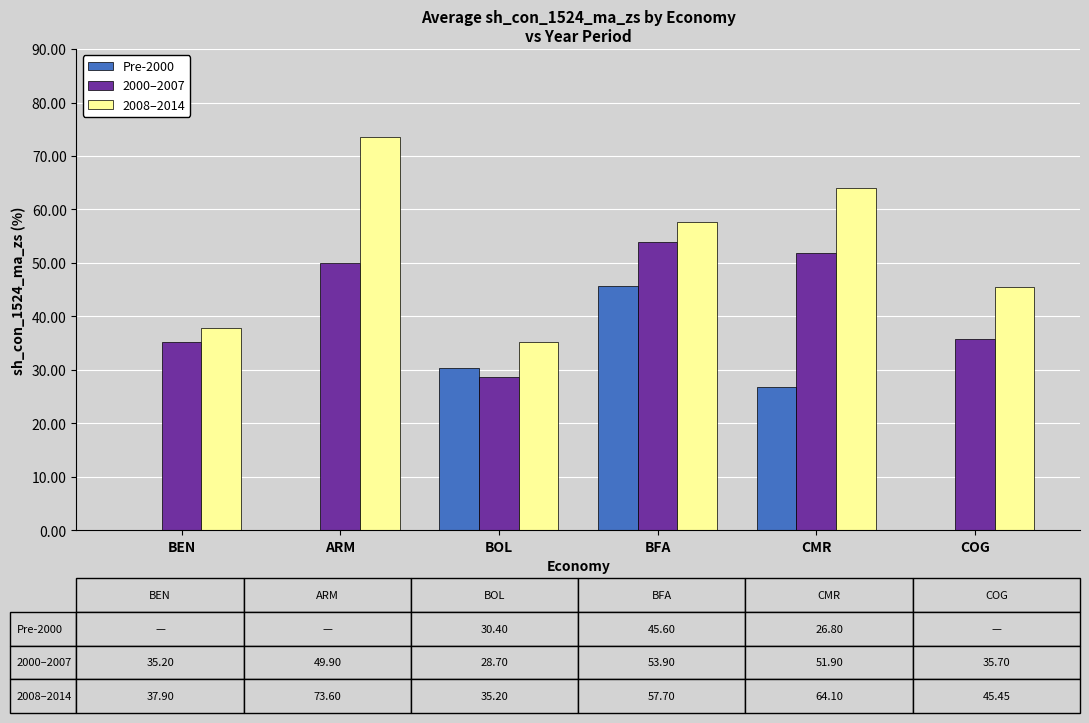

The Pre-2000 series shows 26.8 at CMR. True or false?

True